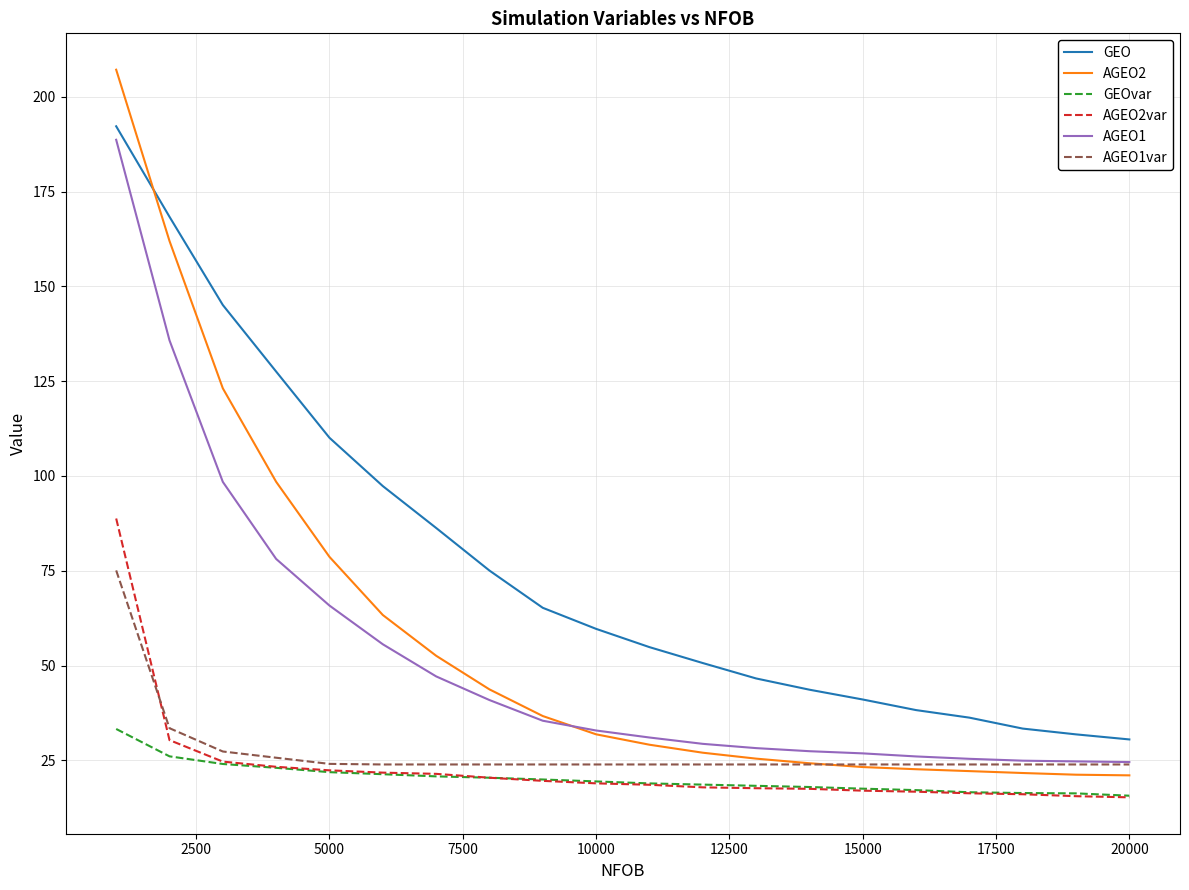

Which series has the largest total across all categories?

GEO